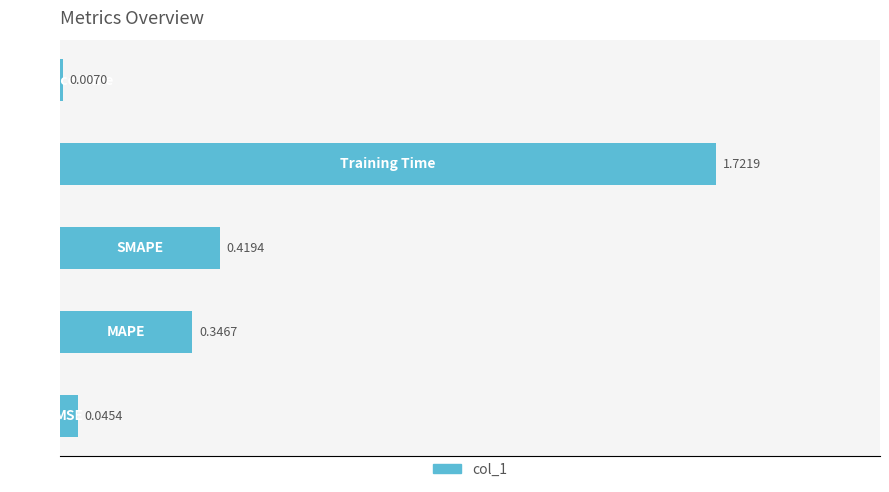

How many categories are shown in the chart?

5